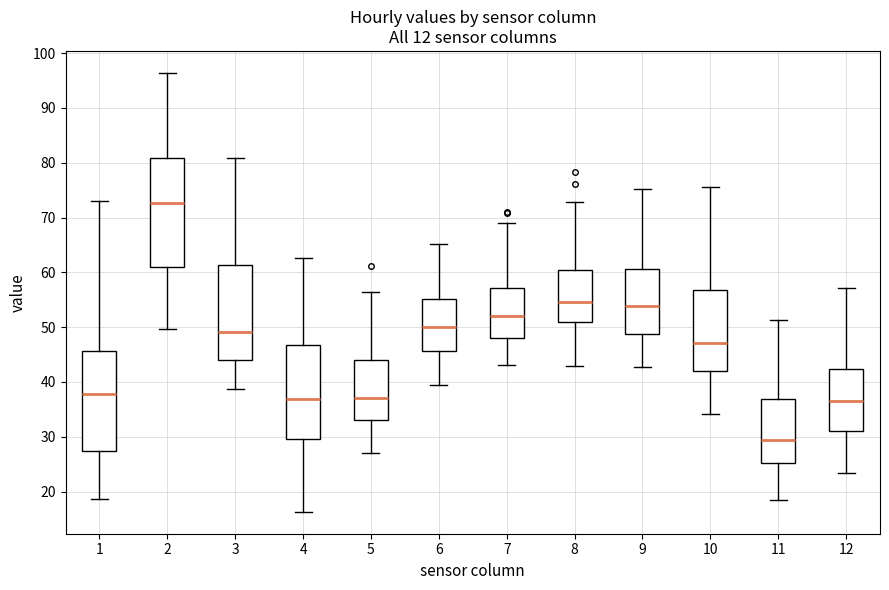

Where does the median line of the box at x = 8 sit on the y-axis? The values are not printed on the chart, so give them approximately, as read against the axis.

55